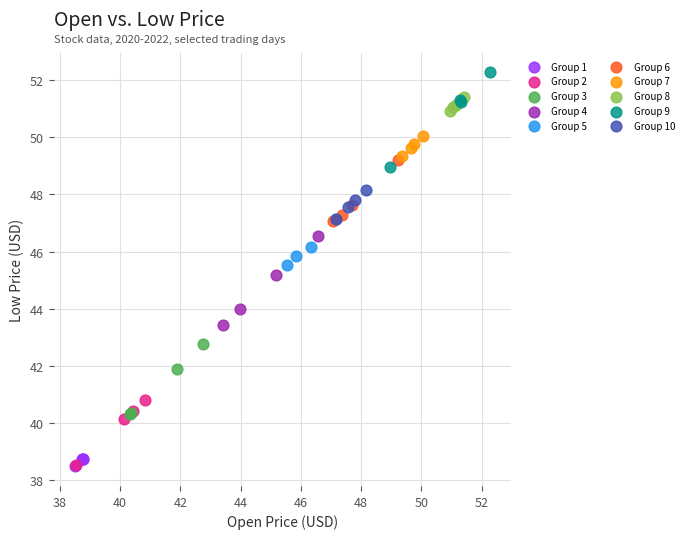

Which series contains the highest Y value?

Group 9